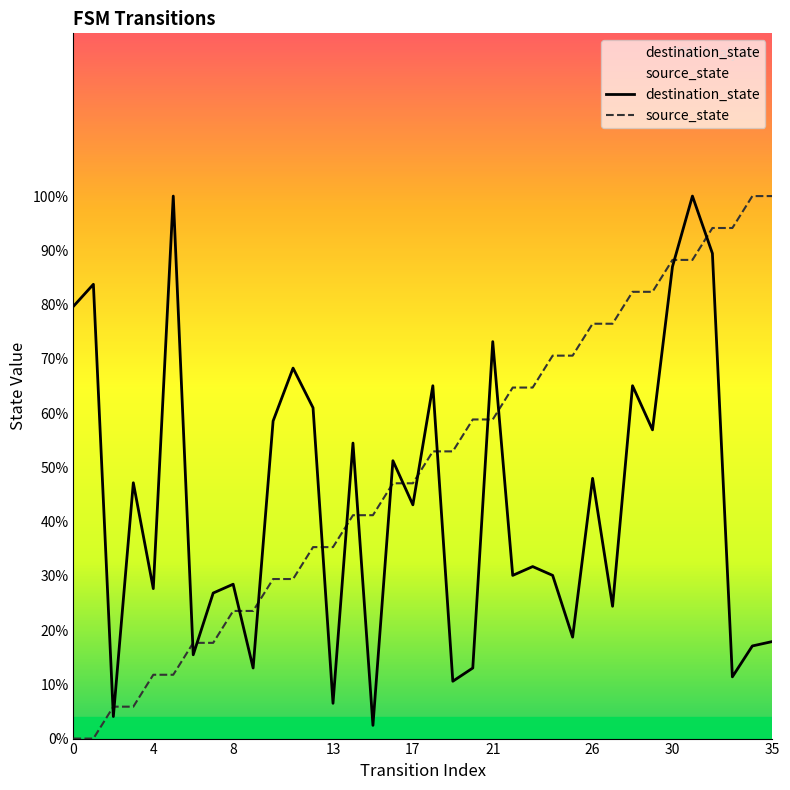

What is the total value across all series at 27?

100.9